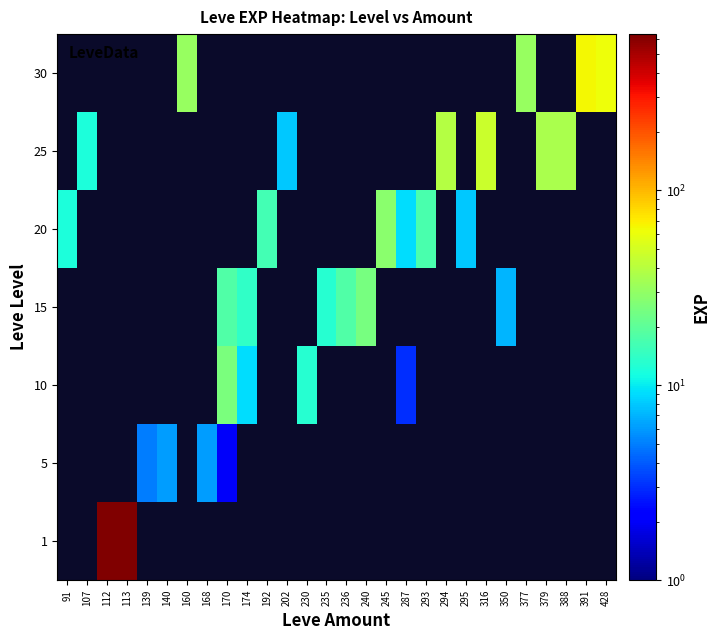

At which category does the chart reach its peak across all series?

113